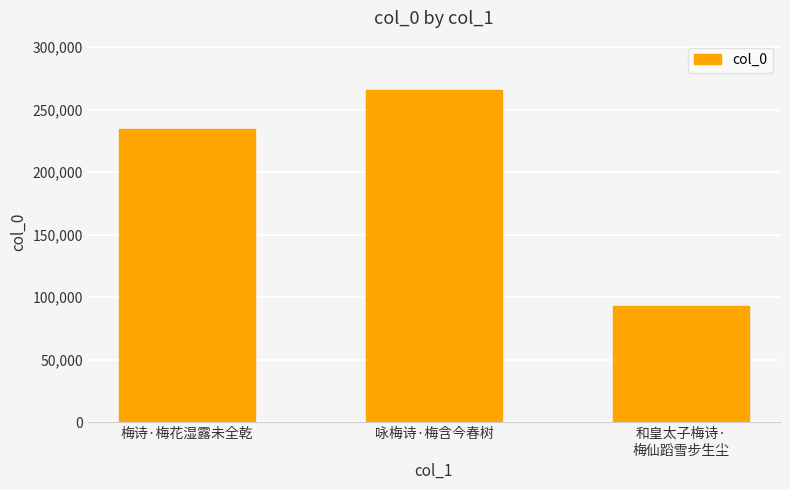

Are the bars grouped side by side (vs. stacked)?

No